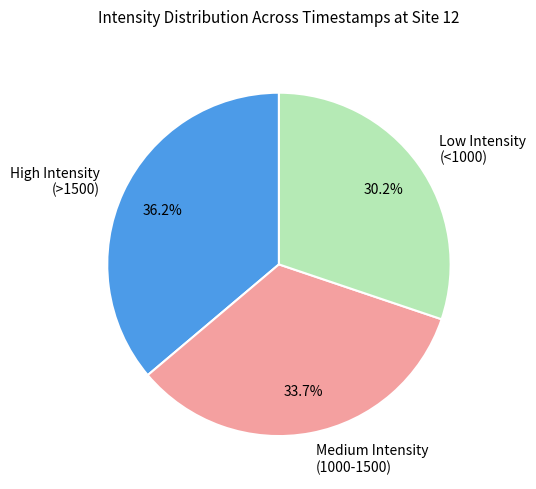

Which slice is the largest?

High Intensity (>1500)